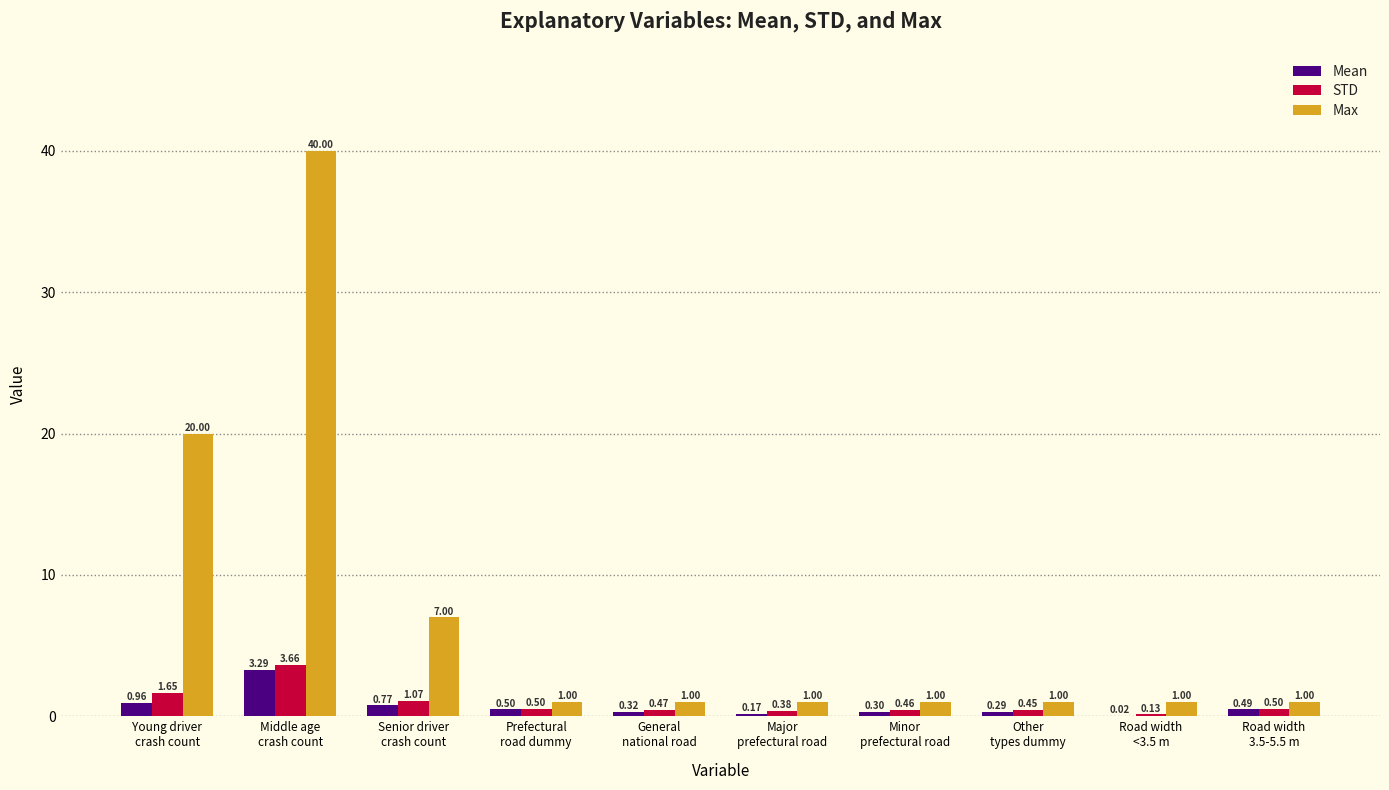

The value of Max at General
national road is 1.0. True or false?

True